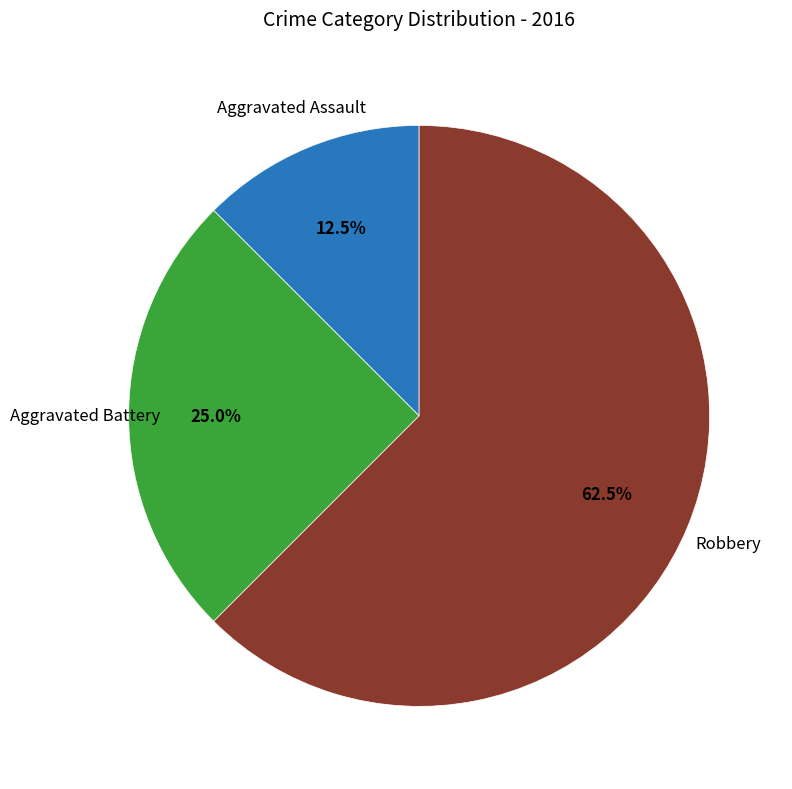

Does any single category account for the majority?

Yes